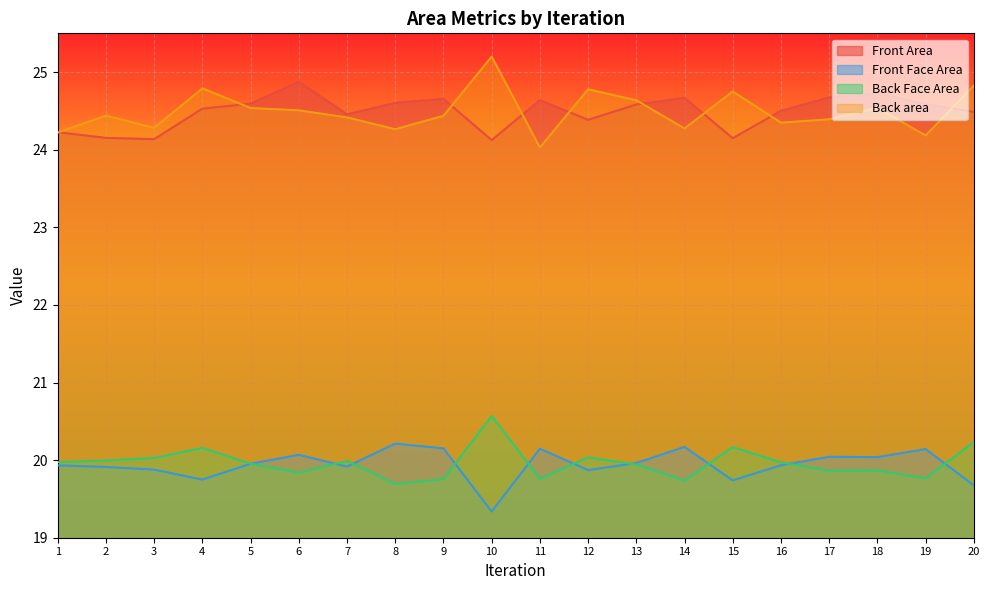

Where is the first local maximum for Back Face Area?

4